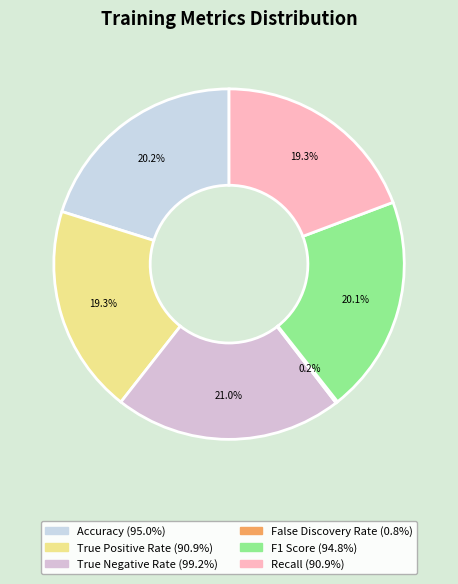

Rank the categories by value from lowest to highest.

False Discovery Rate, True Positive Rate, Recall, F1 Score, Accuracy, True Negative Rate